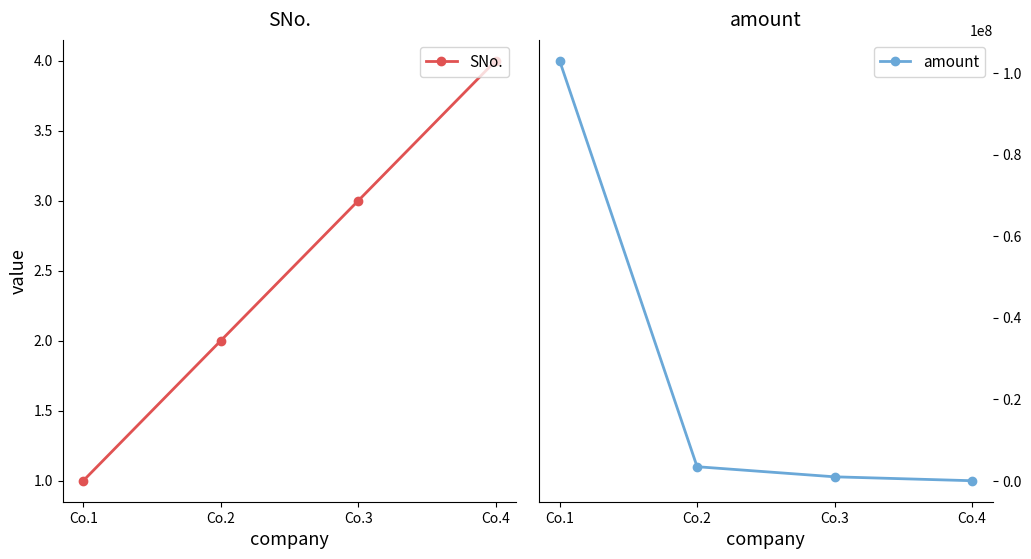

Where is amount nearest to the value 51539900?

Co.2